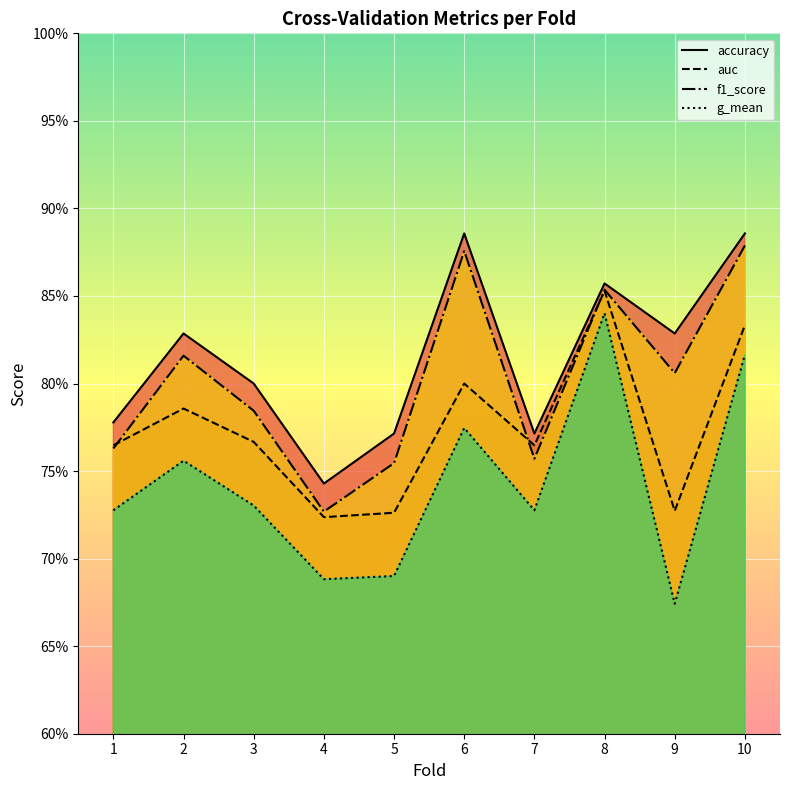

What is the minimum value shown in the chart?

0.7